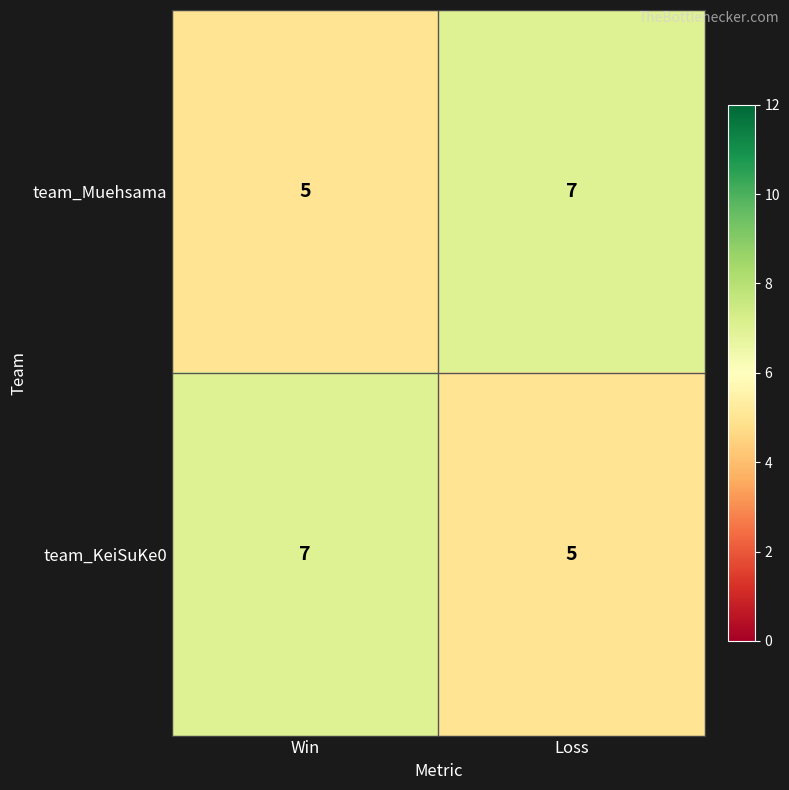

The value of team_Muehsama at Loss is 7. True or false?

True